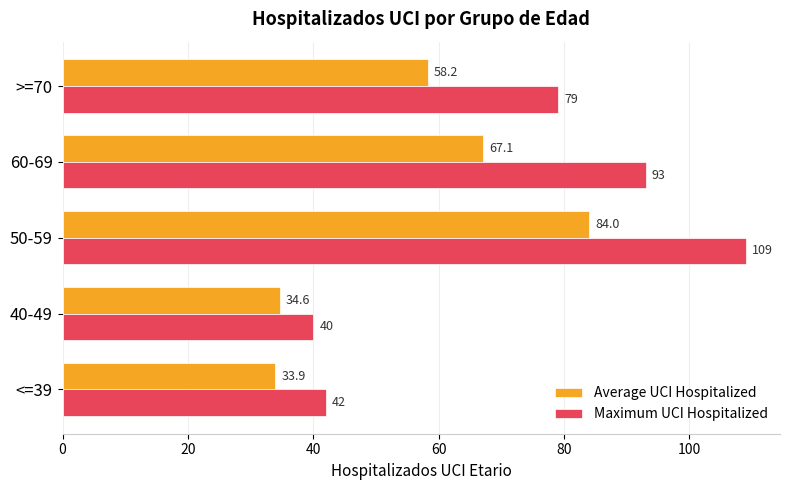

What is the smallest value displayed?

33.9